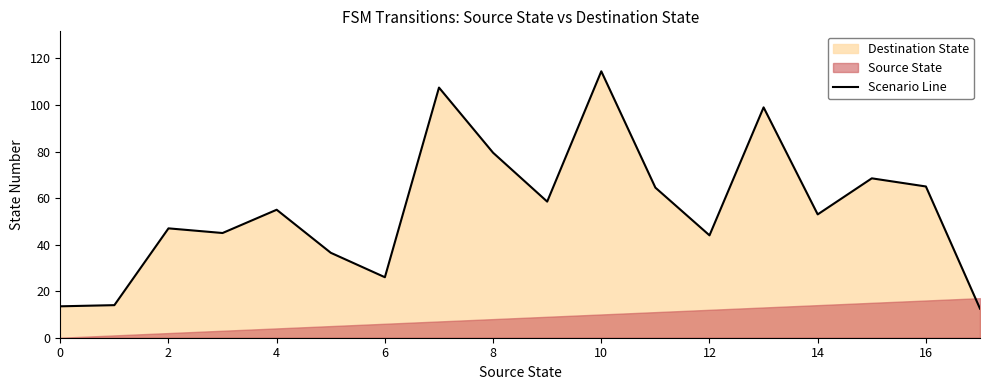

What is the minimum value shown in the chart?

12.5